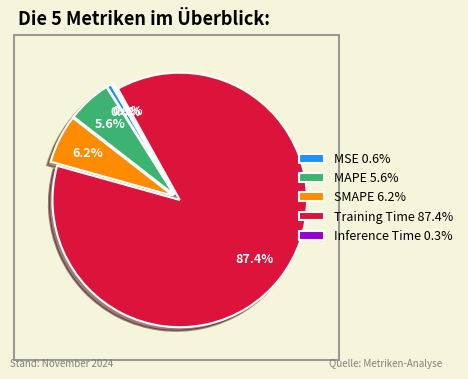

Which has a higher value, MSE 0.6% or Training Time 87.4%?

Training Time 87.4%